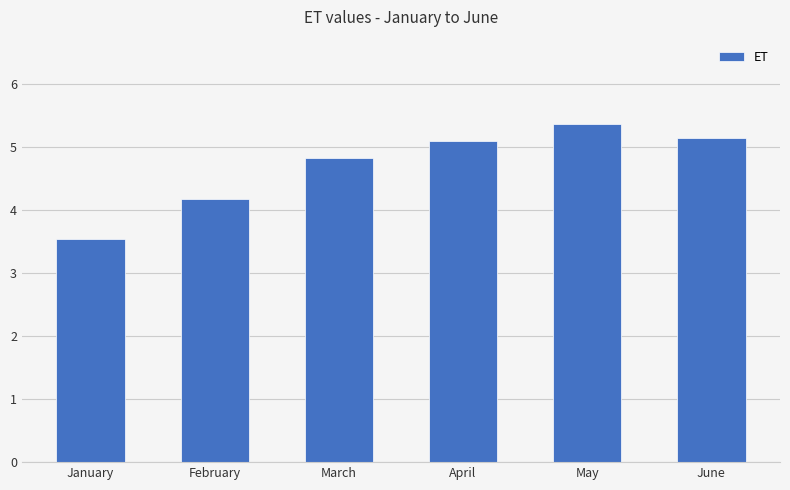

How many distinct data groups are displayed?

1